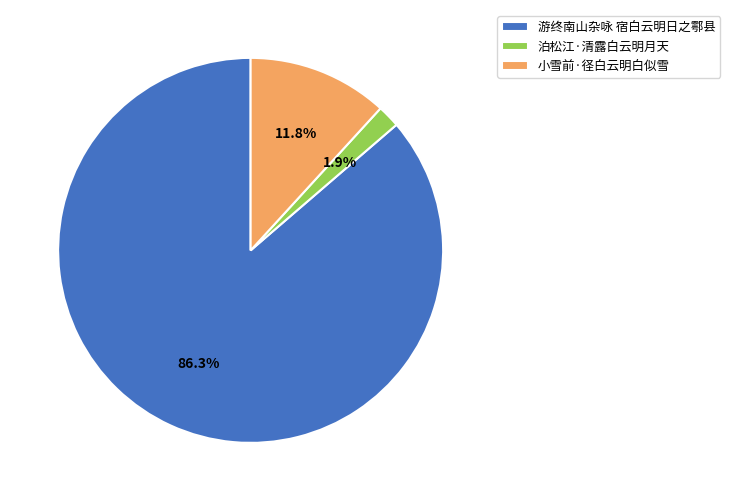

What is the smallest slice in the pie chart?

泊松江·清露白云明月天